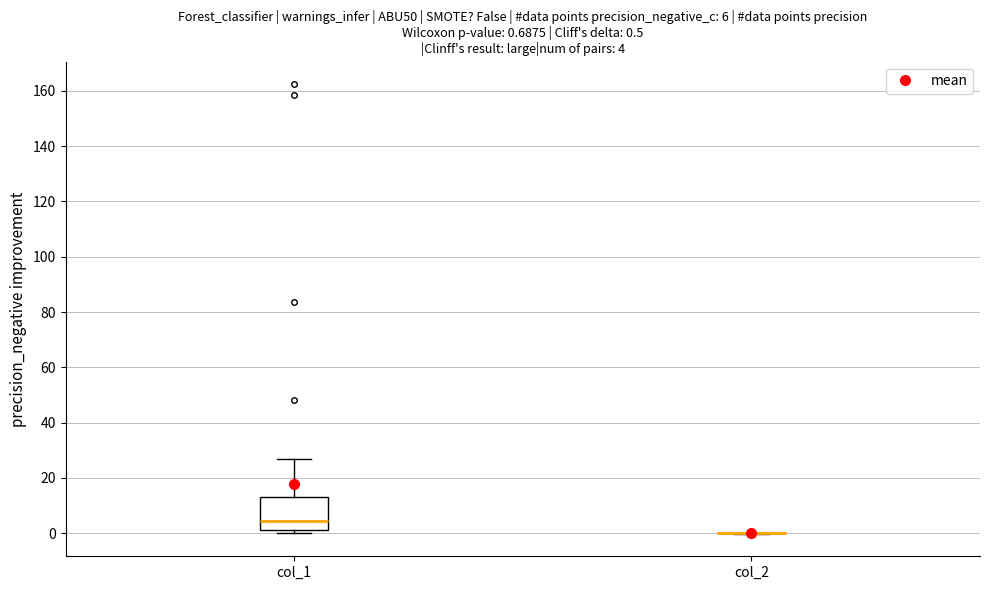

Comparing the boxes themselves (not the whiskers), which one is the tallest?

col_1